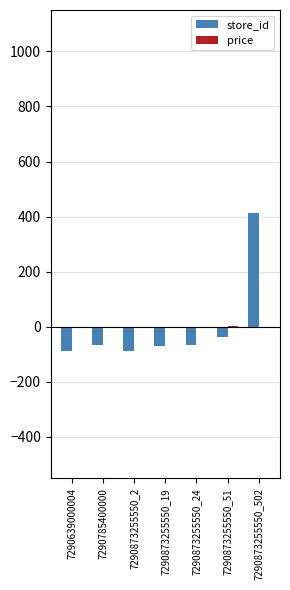

How many categories are shown in the chart?

7